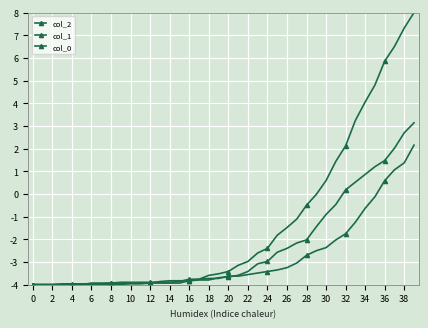

How many categories are shown in the chart?

40